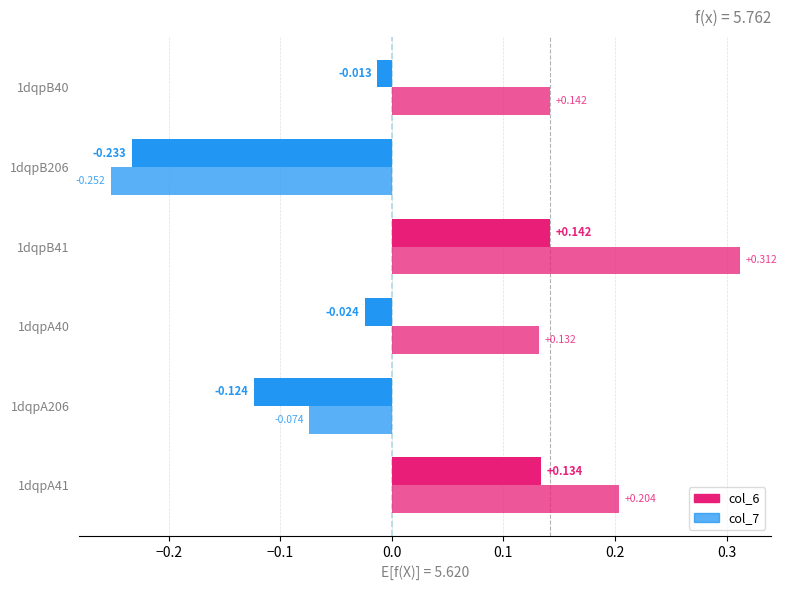

Reading left to right, list all the values displayed in this chart.

col_6: 0.1	-0.1	-0.0	0.1	-0.2	-0.0
col_7: 0.2	-0.1	0.1	0.3	-0.3	0.1